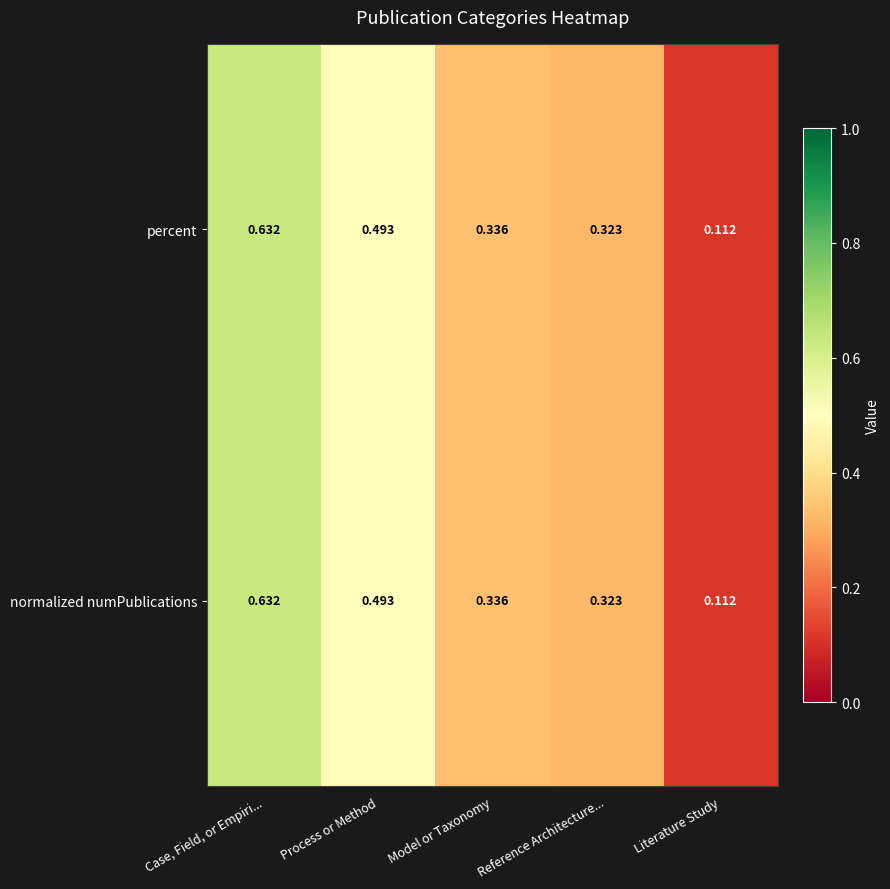

Rank the categories by normalized numPublications value from lowest to highest.

Literature Study, Reference Architecture..., Model or Taxonomy, Process or Method, Case, Field, or Empiri...